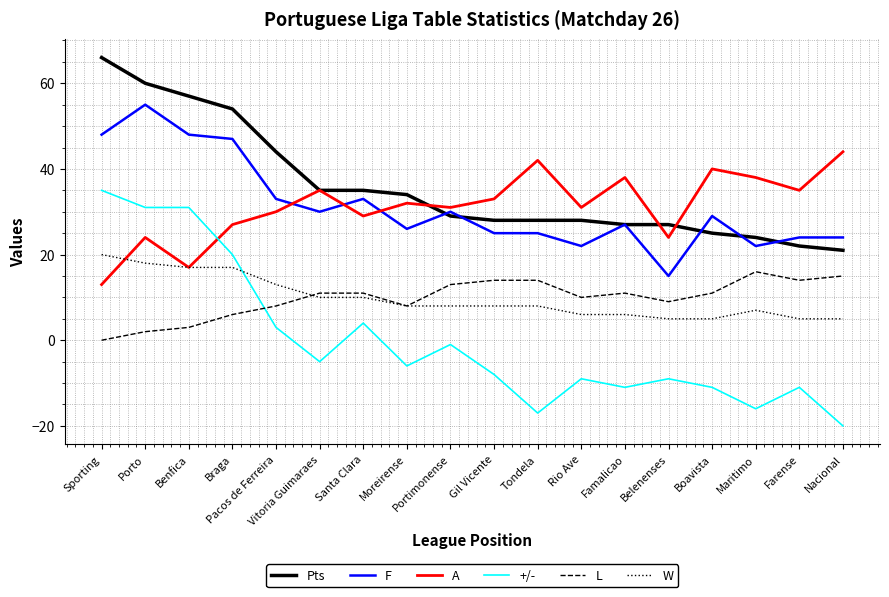

Rank the series by their maximum value, from highest to lowest.

Pts, F, A, +/-, W, L